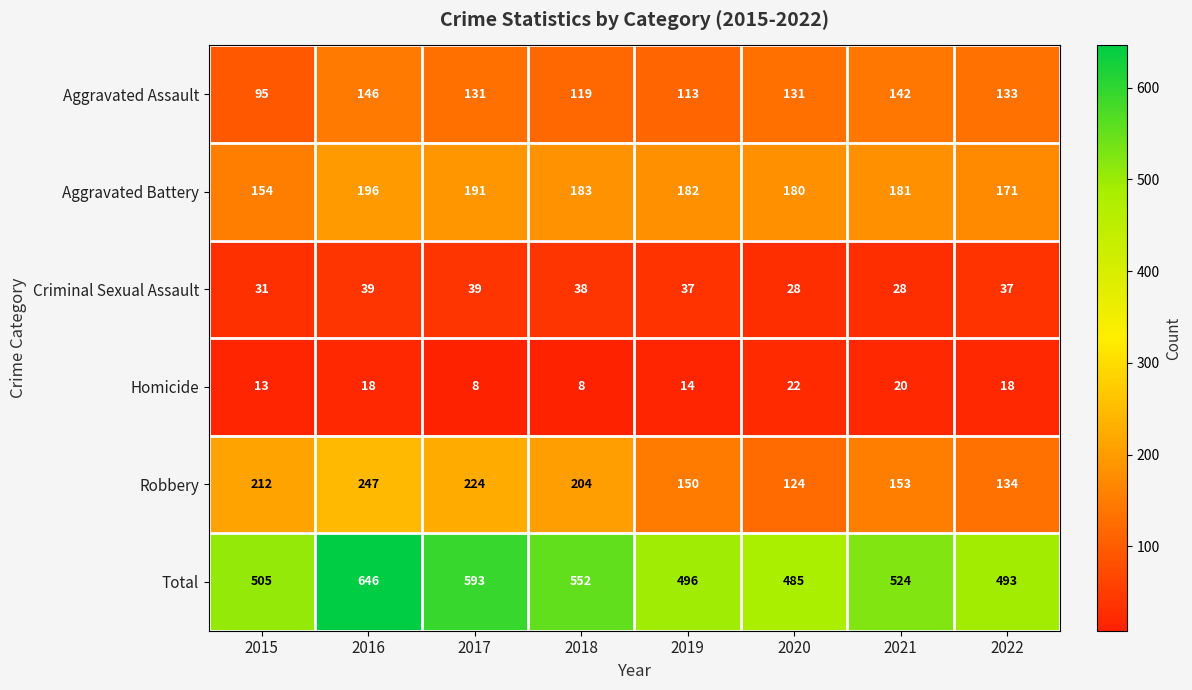

Is it true that Aggravated Assault equals 222 at 2022?

False